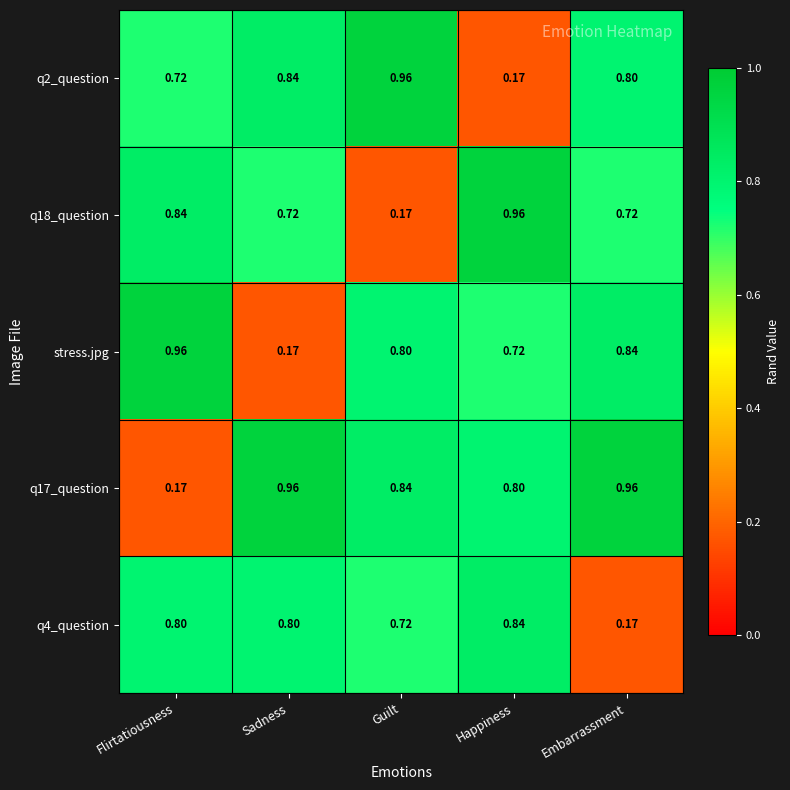

Where is q17_question nearest to the value 0?

Flirtatiousness